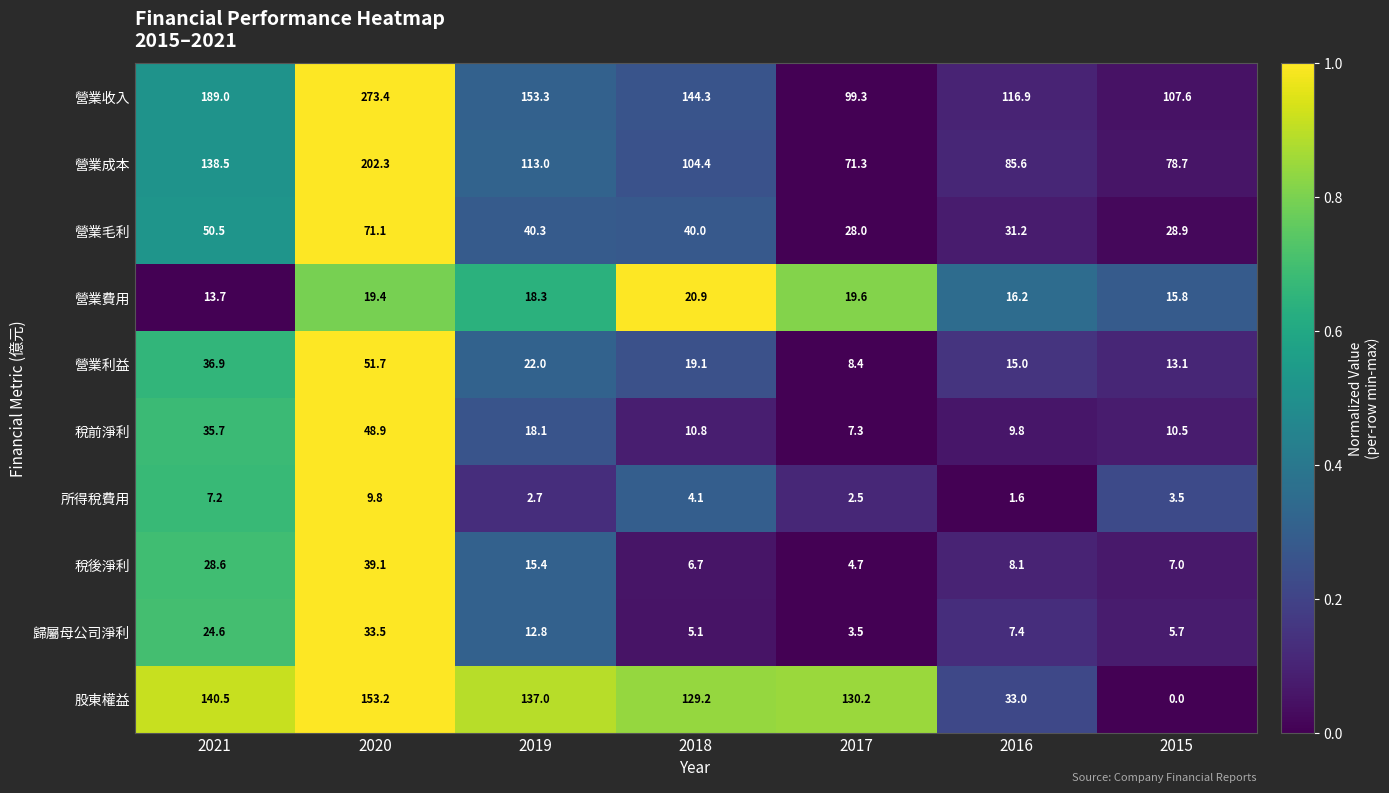

What is the maximum value shown in the chart?

273.4